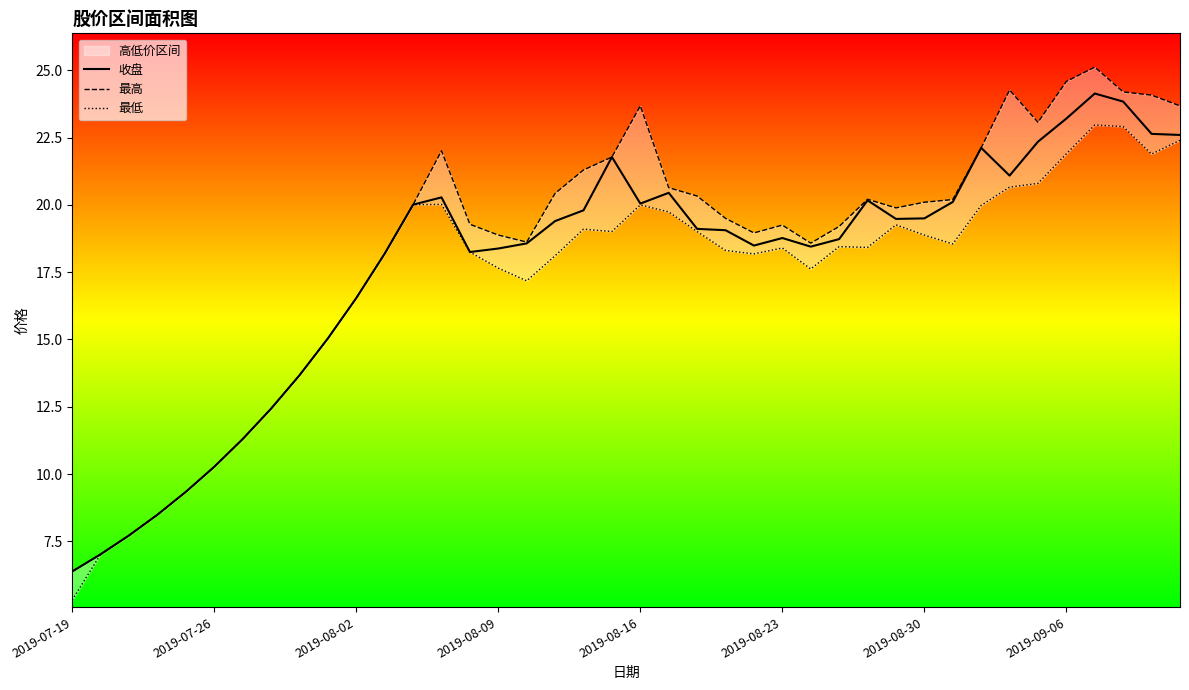

At 28, list the series in order from largest to smallest.

最高, 收盘, 最低